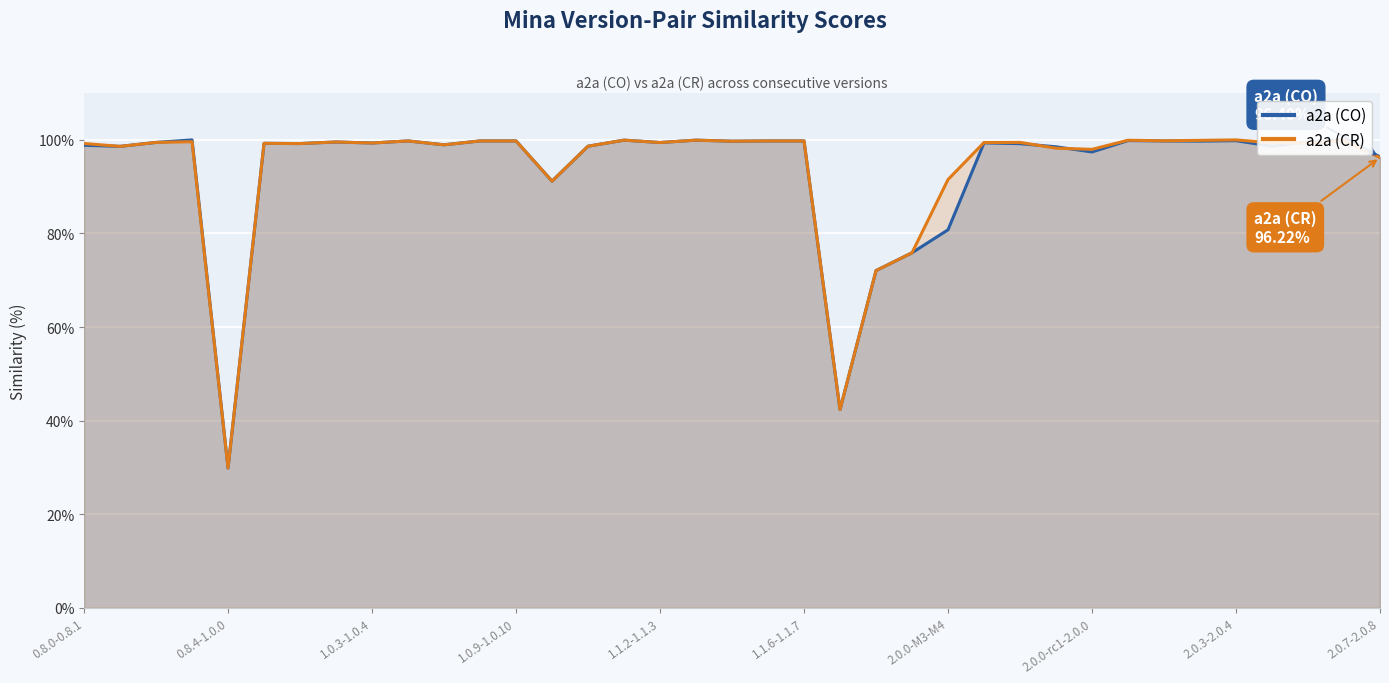

What is the smallest value displayed?

29.9